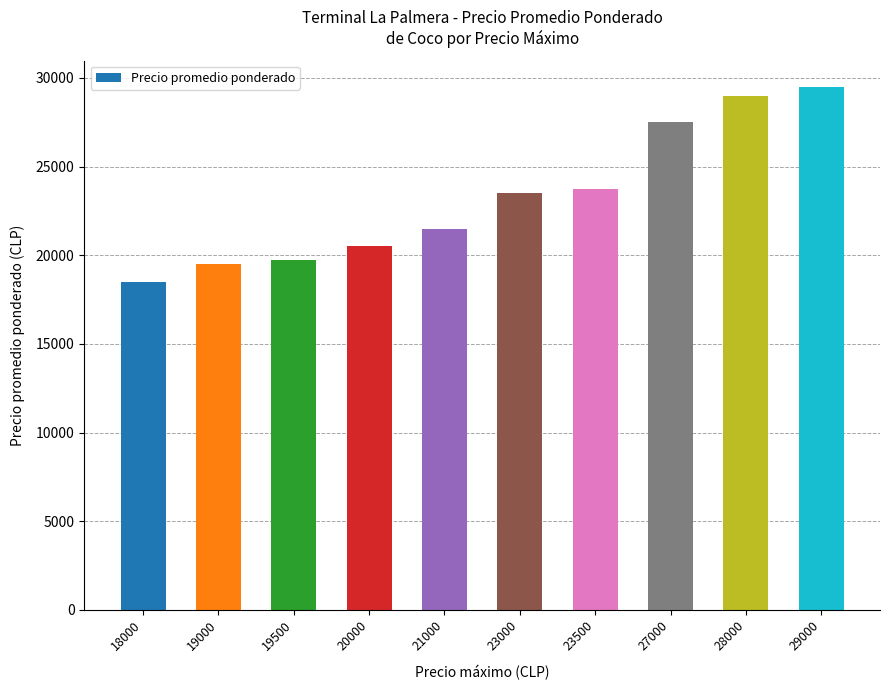

Reading right to left, extract all data points from this chart.

29500	29000	27500	23750	23500	21500	20534	19750	19500	18500